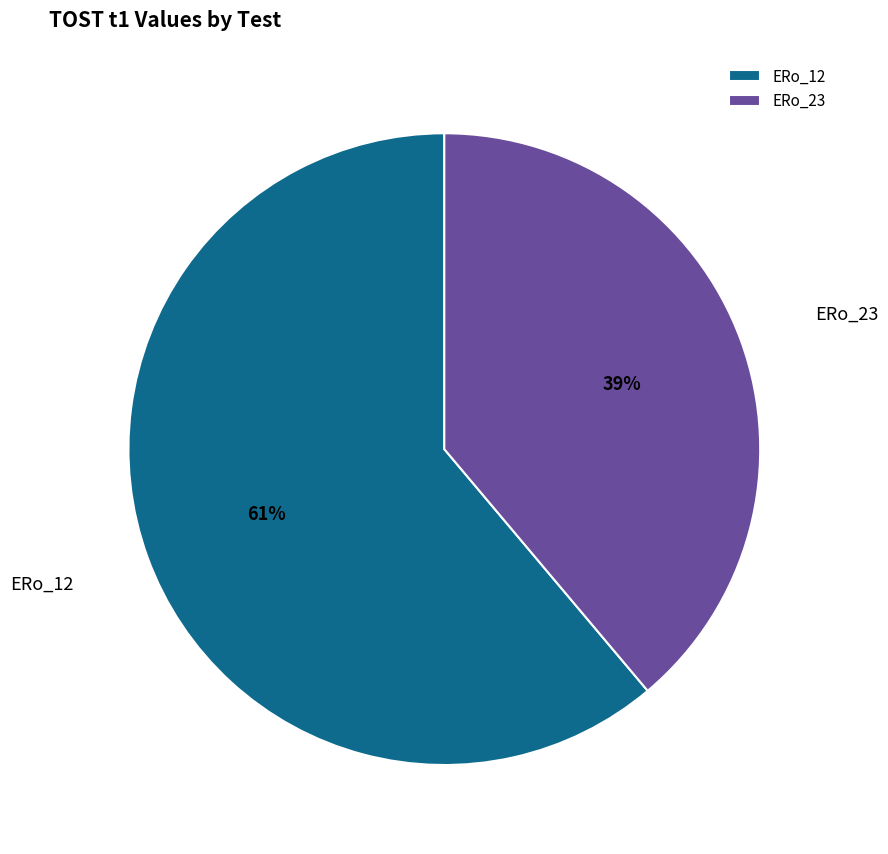

Which slice is the largest?

ERo_12